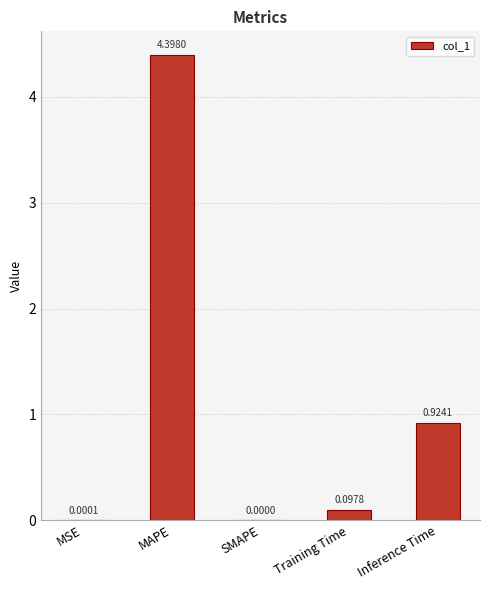

What is the average value?

1.1